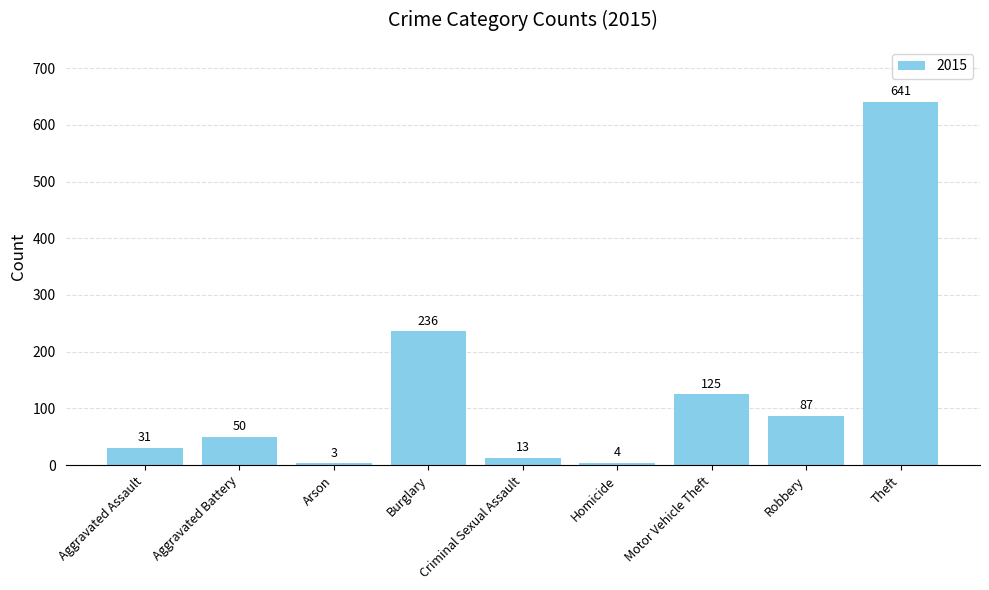

Approximately how many times larger is the value at Aggravated Assault compared to Criminal Sexual Assault?

2.4